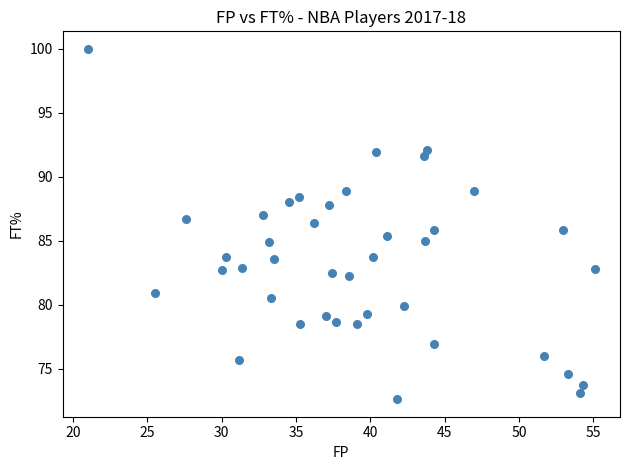

What is the range of X values (max minus min)?

34.1